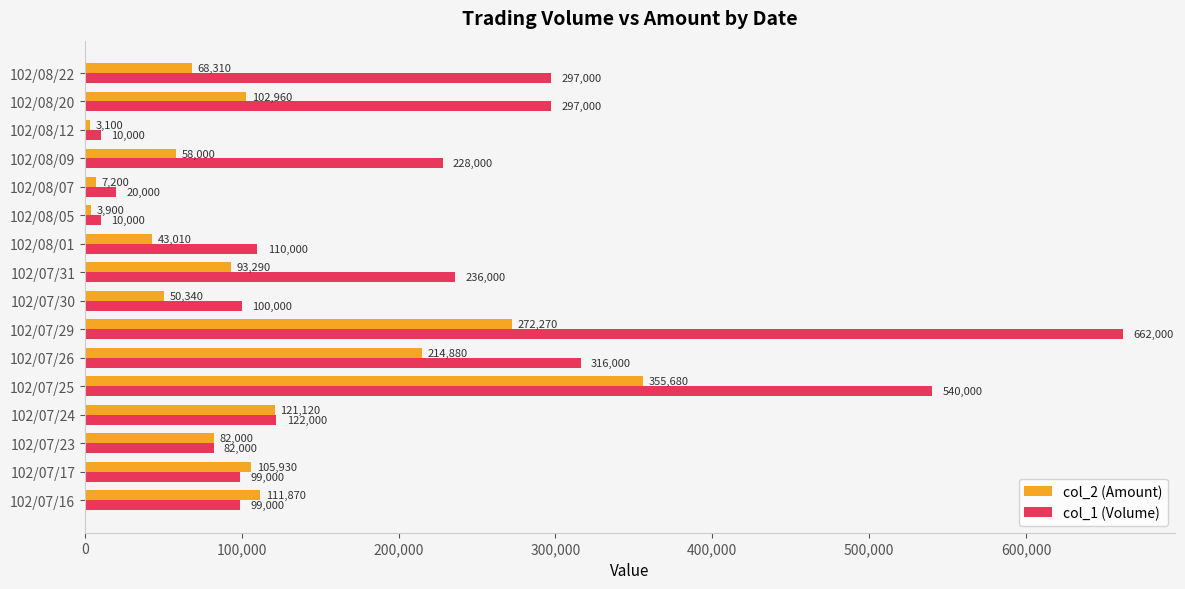

What is the highest value of the col_2 (Amount) series?

355680